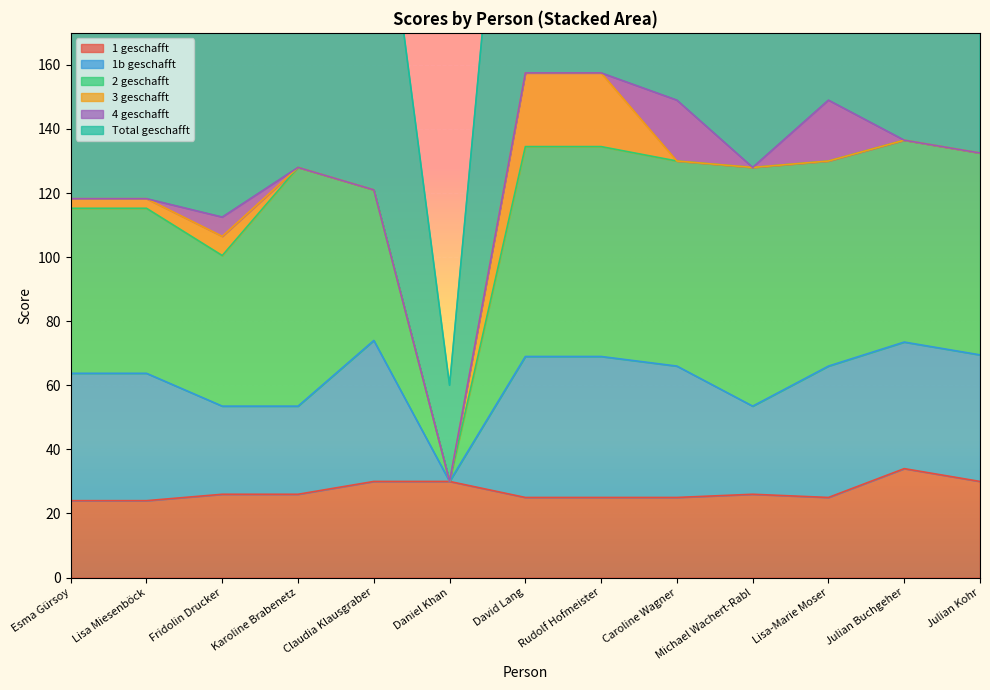

The Total geschafft series shows 118.2 at Lisa Miesenböck. True or false?

True